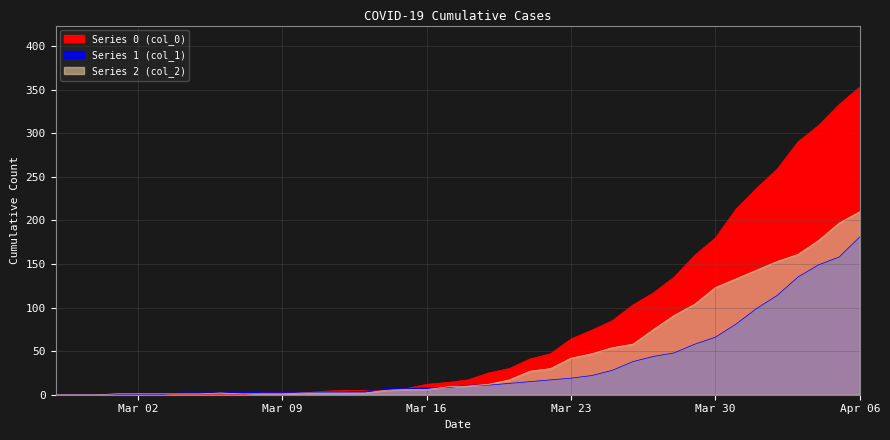

Between 2020-03-04 and 2020-03-12, which series saw the biggest shift?

col_0